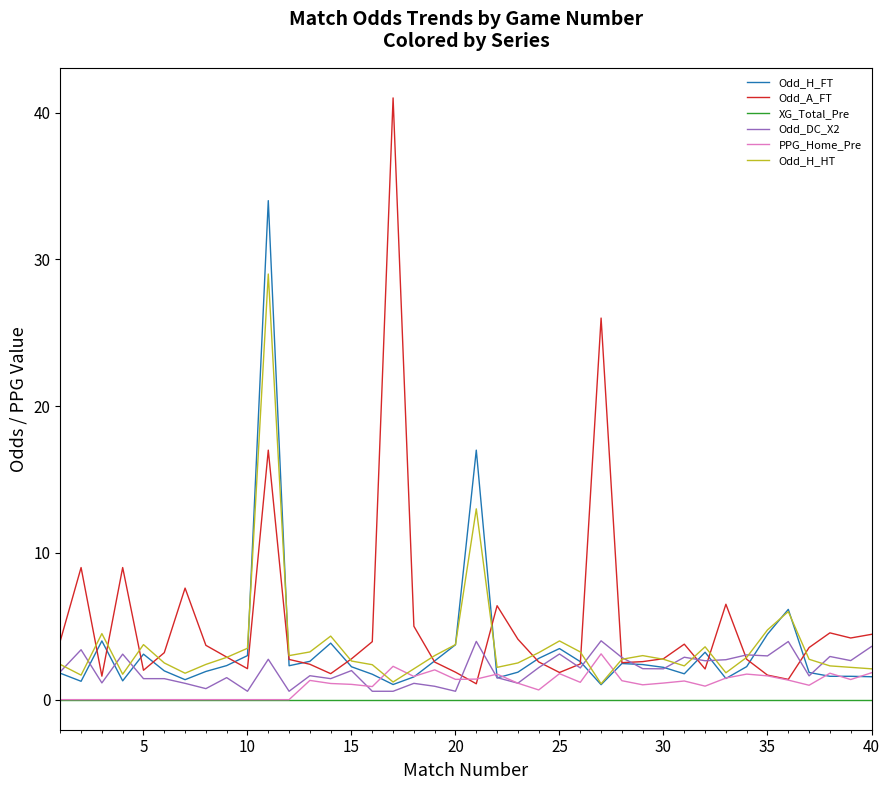

Which series has the widest spread of values?

Odd_A_FT